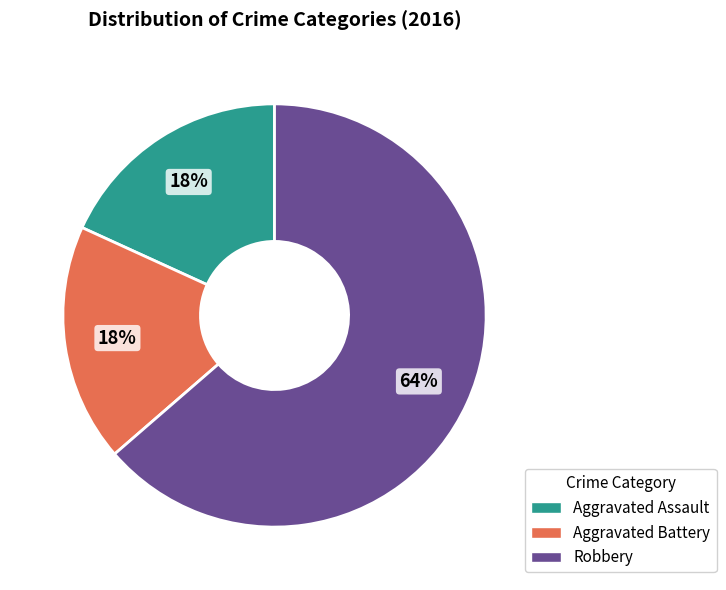

Does Aggravated Assault account for over 50% of the chart?

No